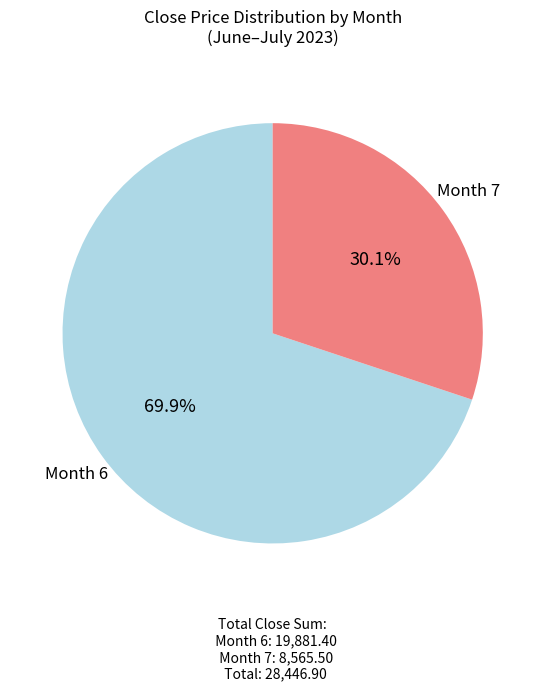

Is there any slice that represents more than half of the pie?

Yes